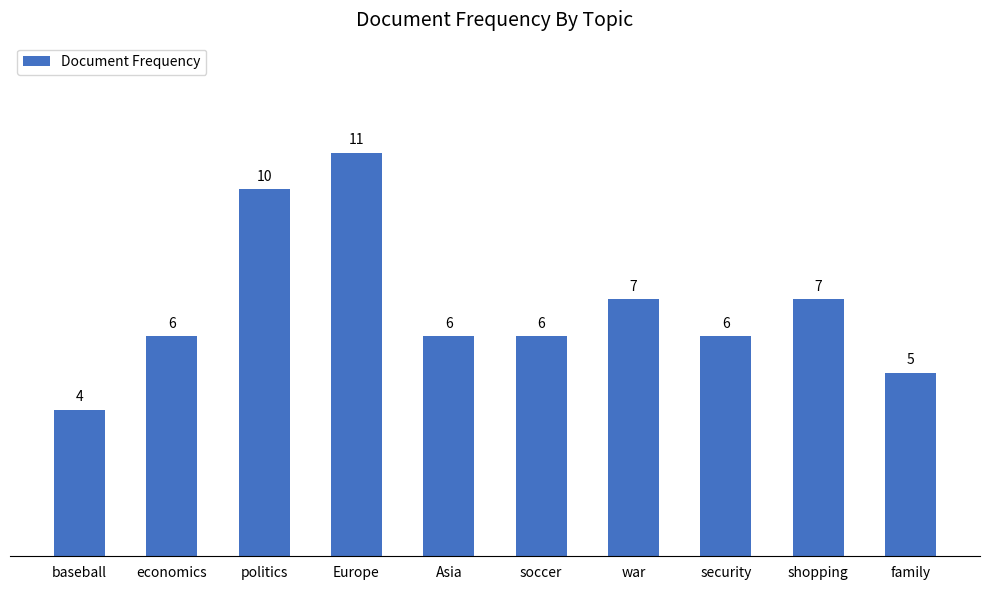

What is the difference between the maximum and minimum values?

7